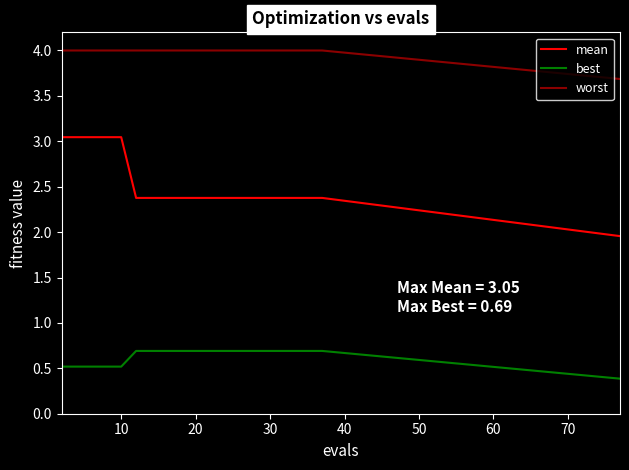

Rank the series by their average value, from highest to lowest.

worst, mean, best